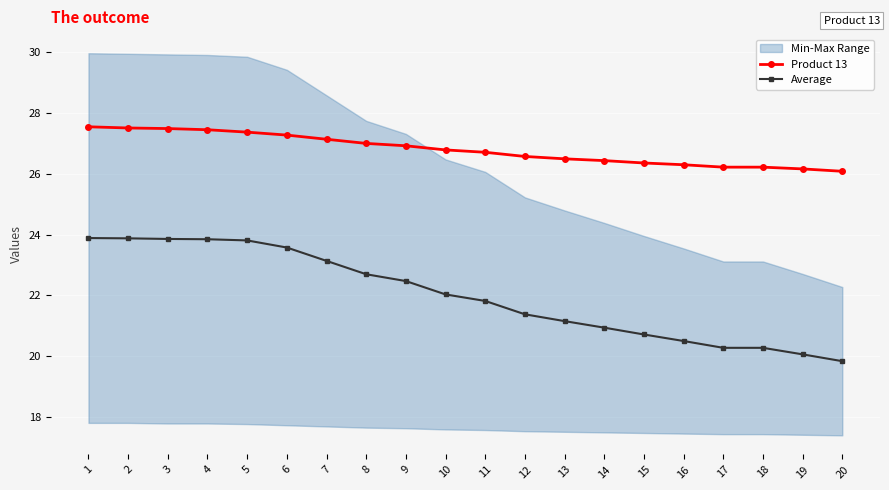

What is the difference between the second highest and second lowest values in the Product 13 series?

1.3